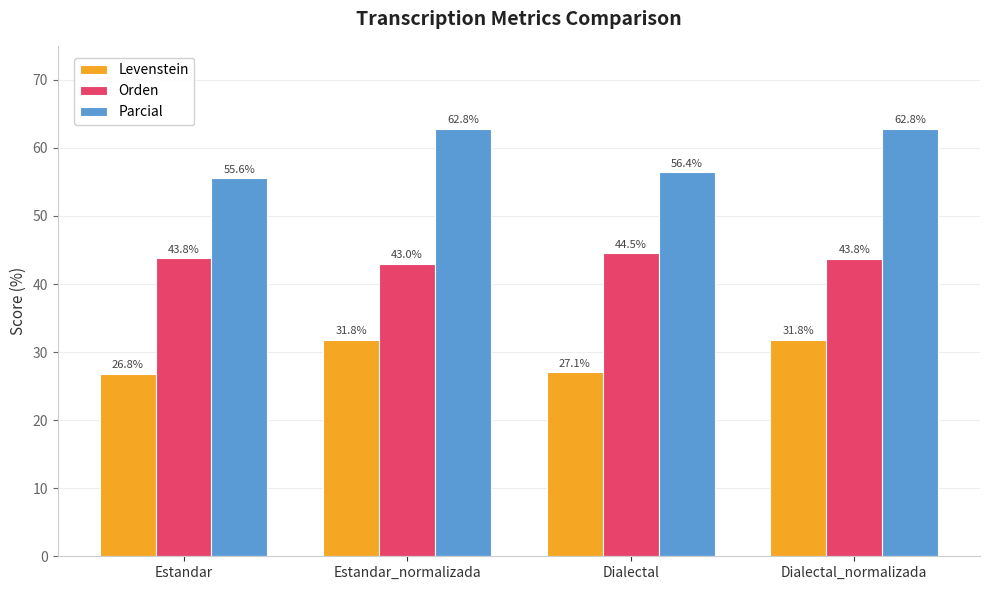

What is the lowest value of the Orden series?

43.0